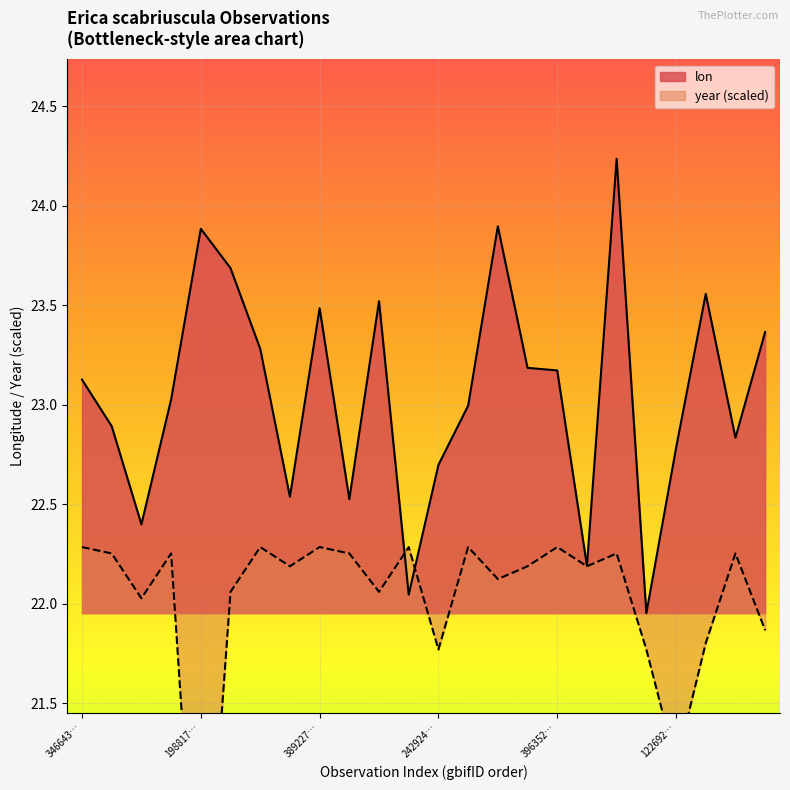

How many lines are shown in the chart?

2